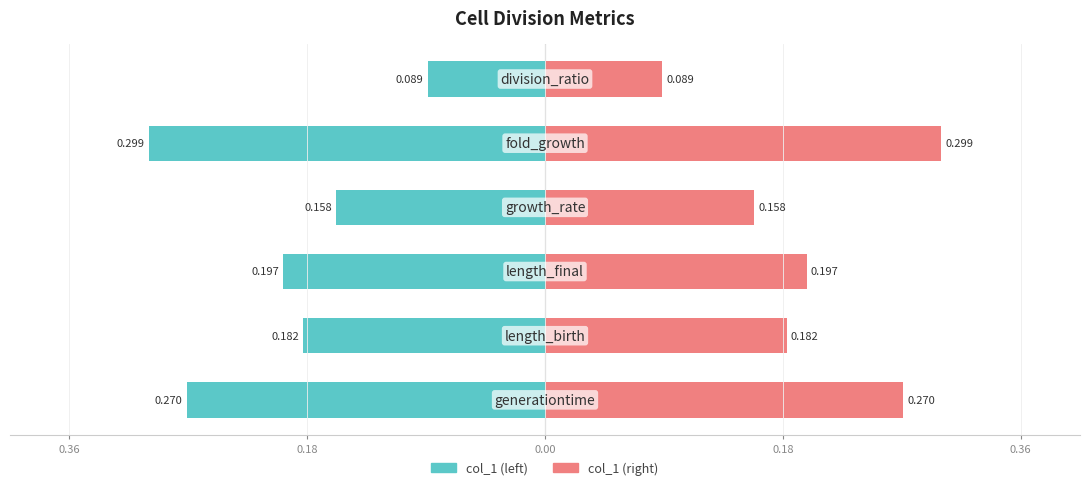

The value of col_1 (left) at 0.18 is -0.2. True or false?

True